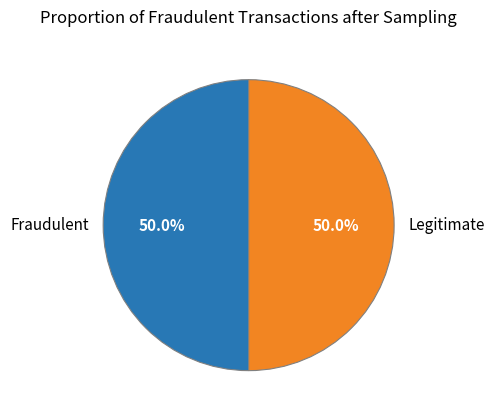

Combined, do Legitimate and Fraudulent account for over 50%?

Yes